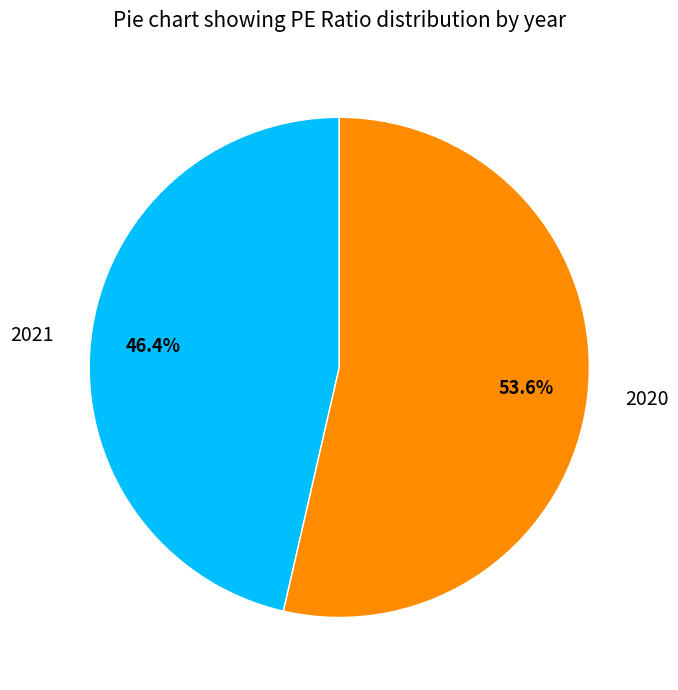

What is the ratio of the value at 2020 to the value at 2021?

1.2